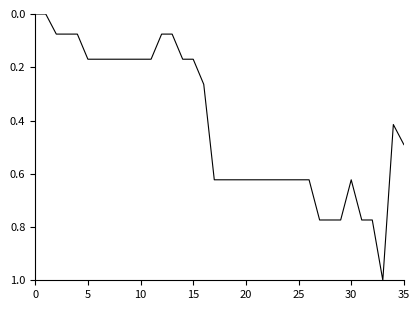

What is the greatest value displayed?

1.0